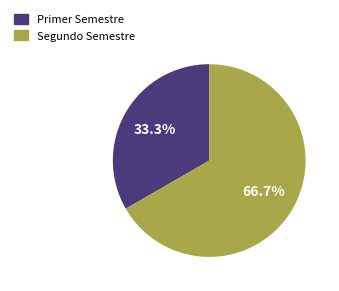

Rank the categories by value from highest to lowest.

Segundo Semestre, Primer Semestre